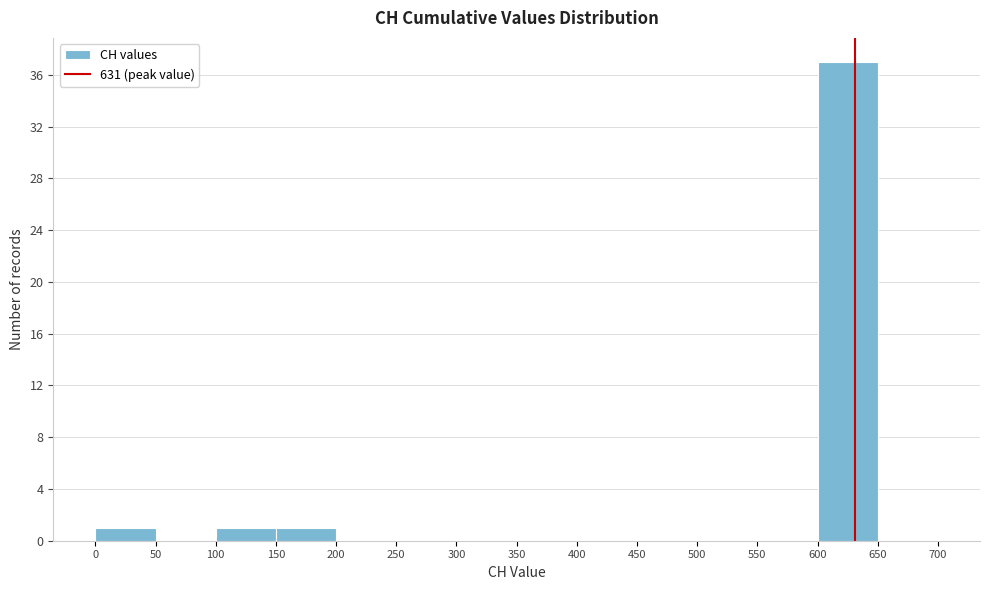

Reading left to right, list every bar in this chart as the range it spans on the x-axis followed by its height. The values are not printed on the chart, so give them approximately, as read against the axis.

0 to 50: 1
50 to 100: 0
100 to 150: 1
150 to 200: 1
200 to 250: 0
250 to 300: 0
300 to 350: 0
350 to 400: 0
400 to 450: 0
450 to 500: 0
500 to 550: 0
550 to 600: 0
600 to 650: 37
650 to 700: 0